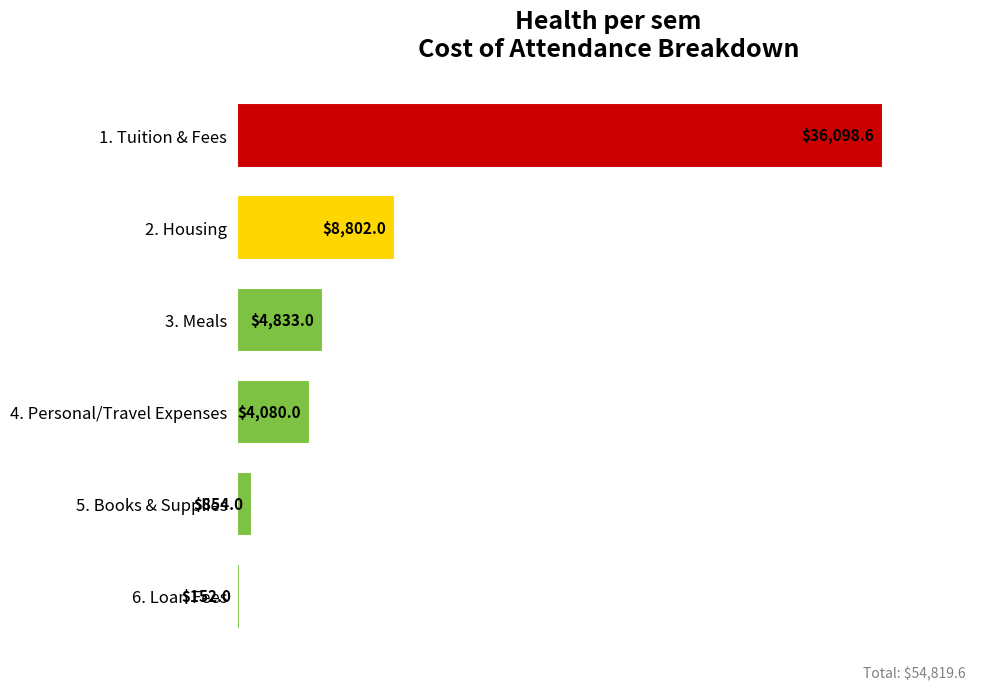

The value at 4. Personal/Travel Expenses is 4080.0. True or false?

True